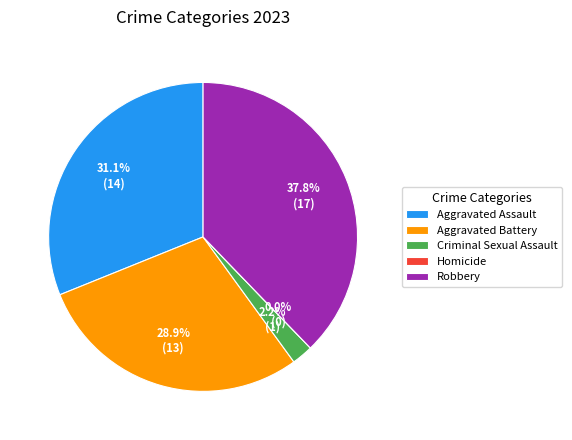

What is the smallest slice in the pie chart?

Homicide